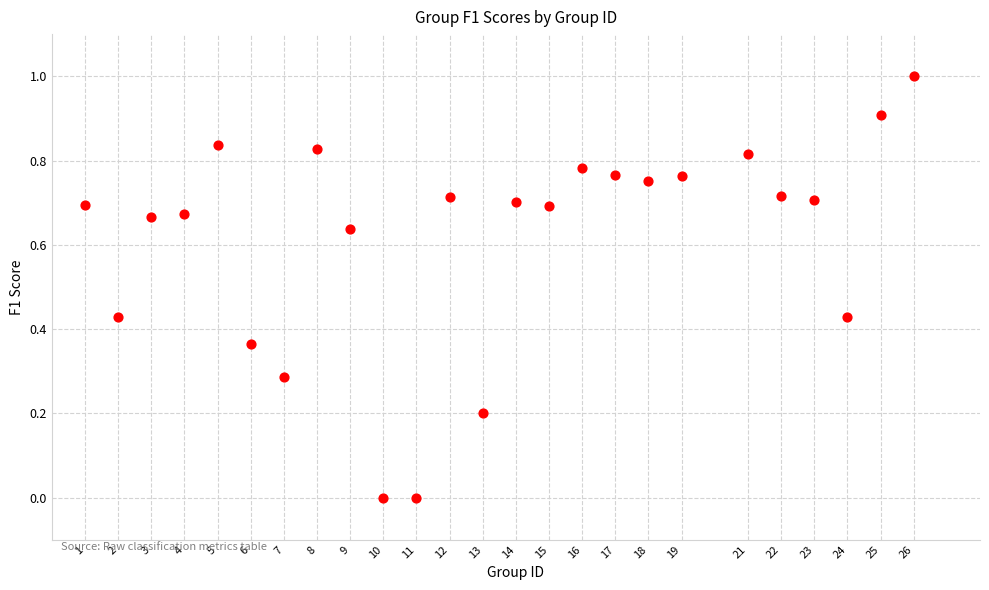

What is the range of Y values (max minus min)?

1.0